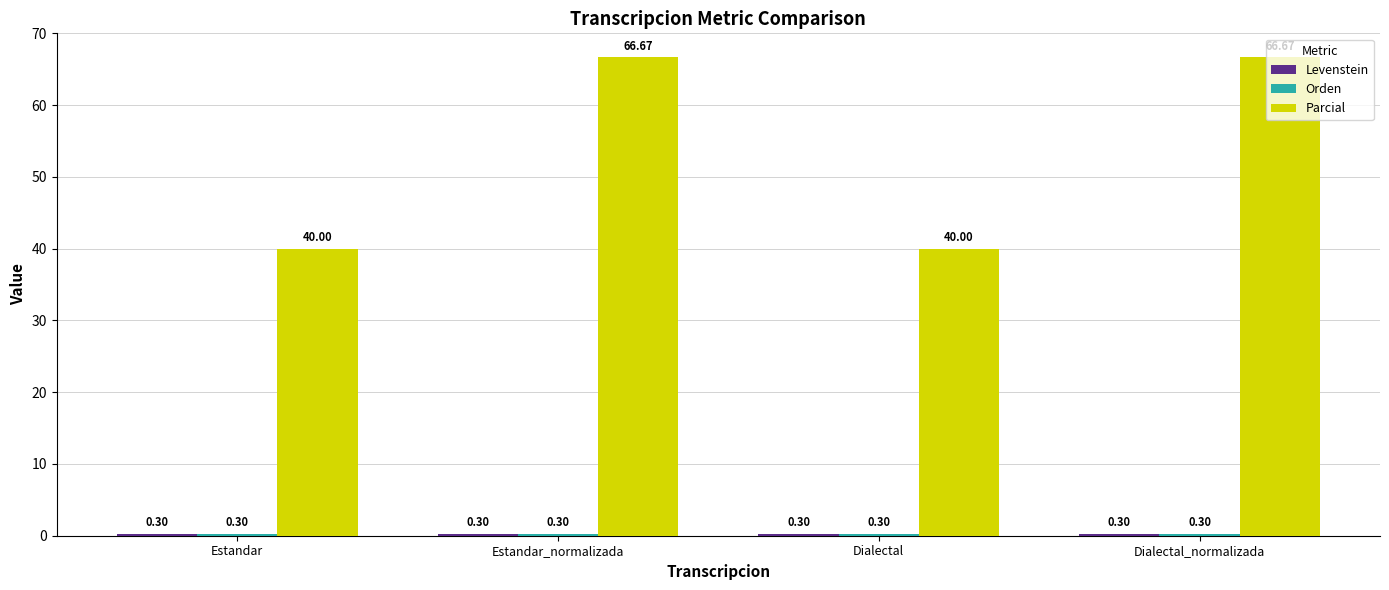

What is the total value across all series at Dialectal?

40.6